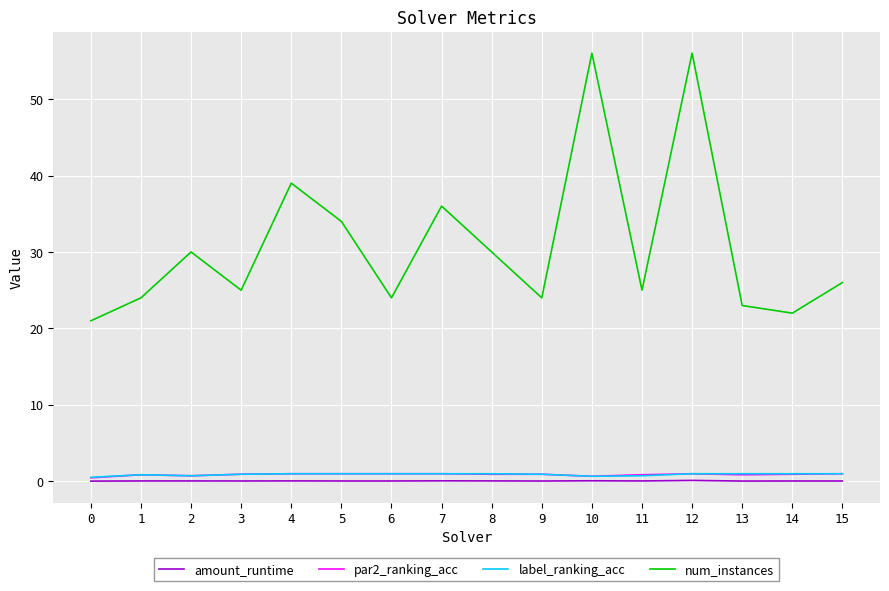

True or false: num_instances and amount_runtime intersect in this chart.

False